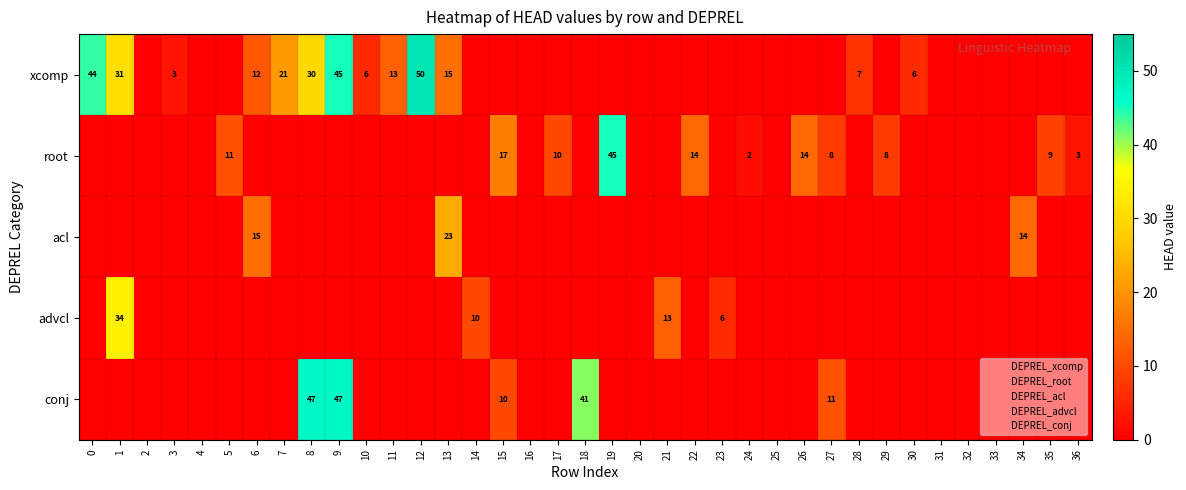

What is the sum of all root values?

141